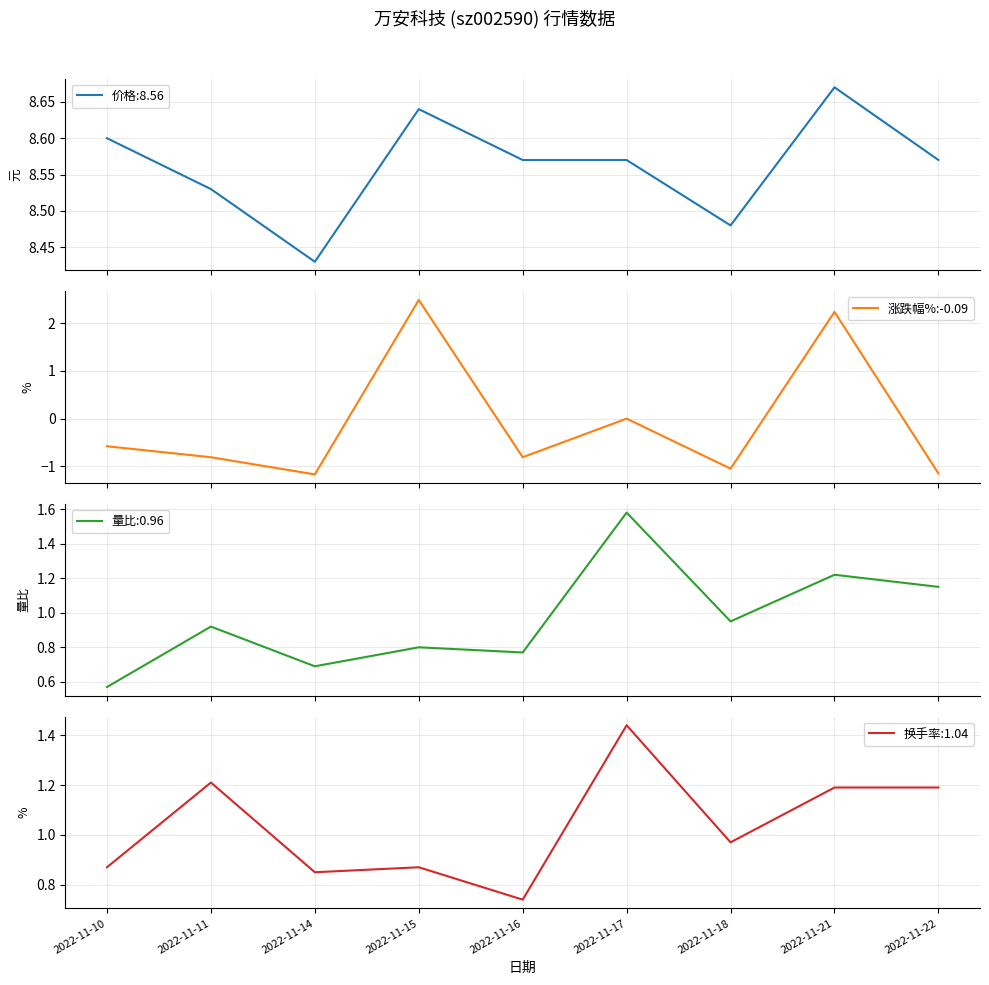

Where is the first local maximum?

2022-11-15